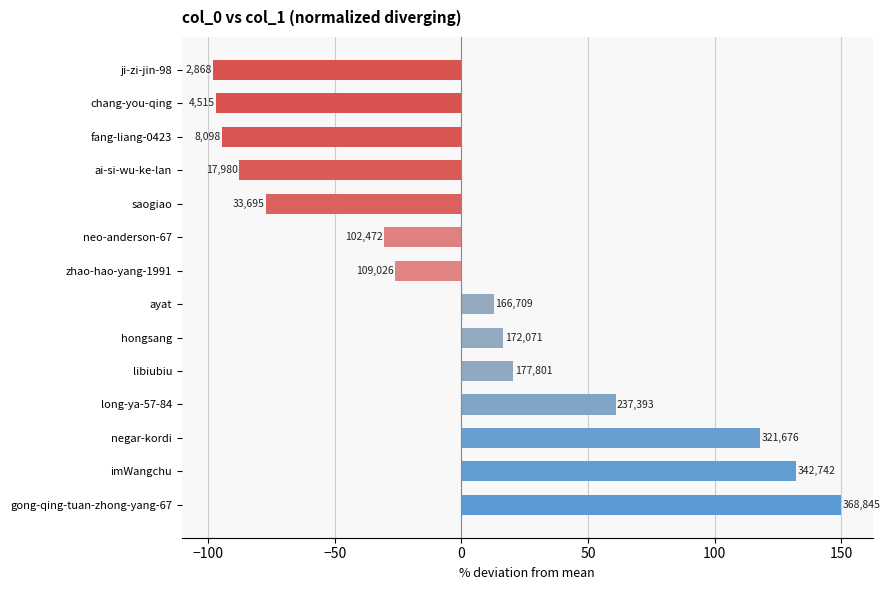

Does the chart contain any negative values?

Yes